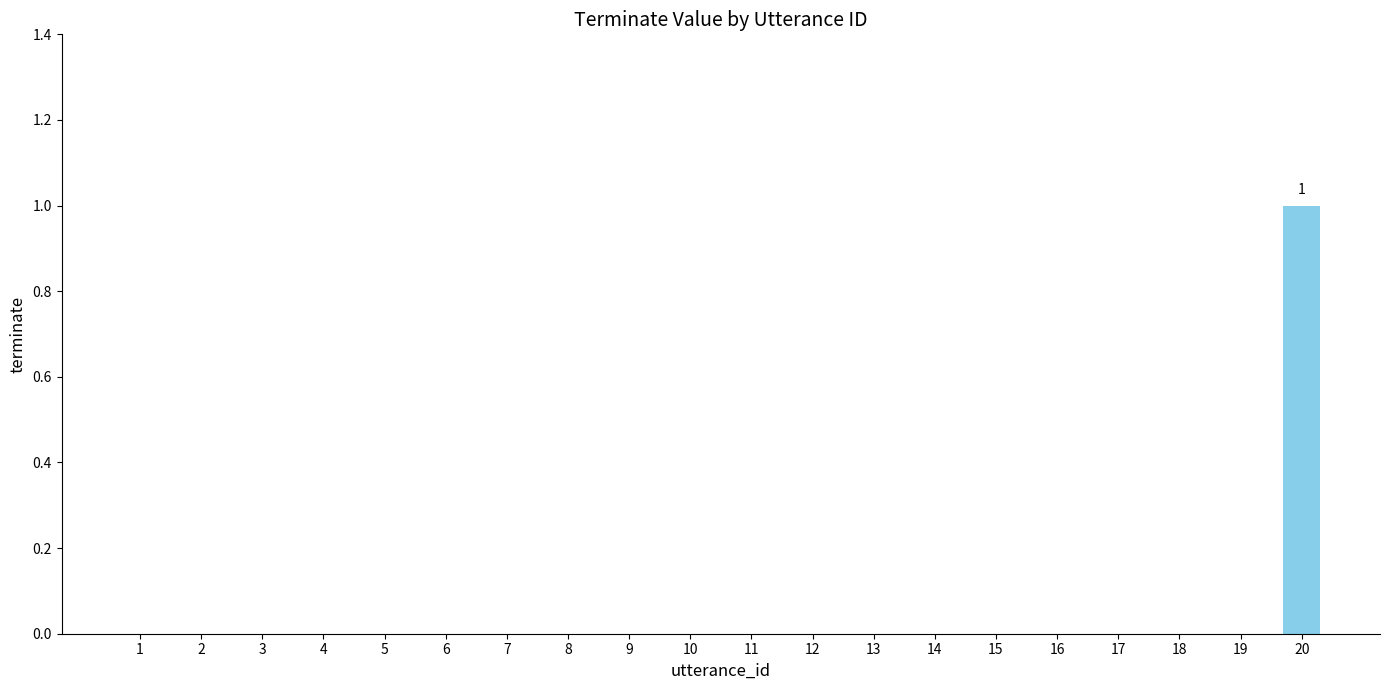

Does the chart contain stacked bars?

No